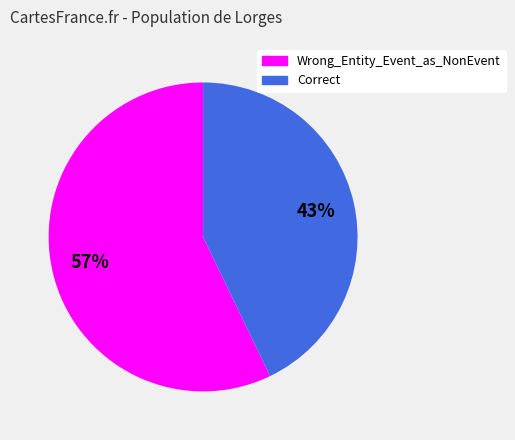

How many slices are in this pie chart?

2